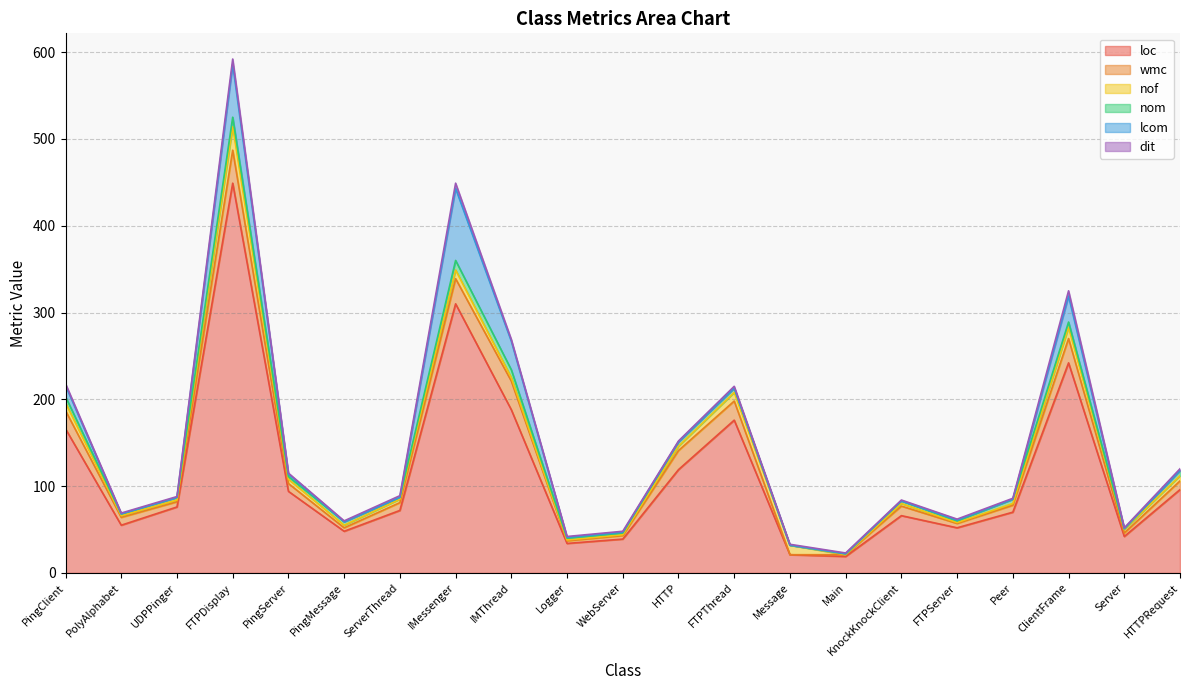

Reading left to right, extract all data points from this chart.

loc: 166	55	76	449	94	48	72	310	188	34	39	119	176	21	19	66	52	70	242	42	96
wmc: 21	9	6	38	9	4	9	29	33	3	4	22	22	0	2	11	5	8	28	4	10
nof: 9	2	2	27	5	3	4	10	4	1	1	5	10	11	0	3	1	2	13	4	6
nom: 7	2	3	11	3	4	2	11	9	2	2	5	5	0	1	3	2	5	6	1	6
lcom: 13	0	0	61	3	0	0	83	33	1	1	0	0	0	0	0	1	0	30	0	0
dit: 2	1	1	6	1	1	2	6	2	1	1	1	2	1	1	1	1	1	6	1	2